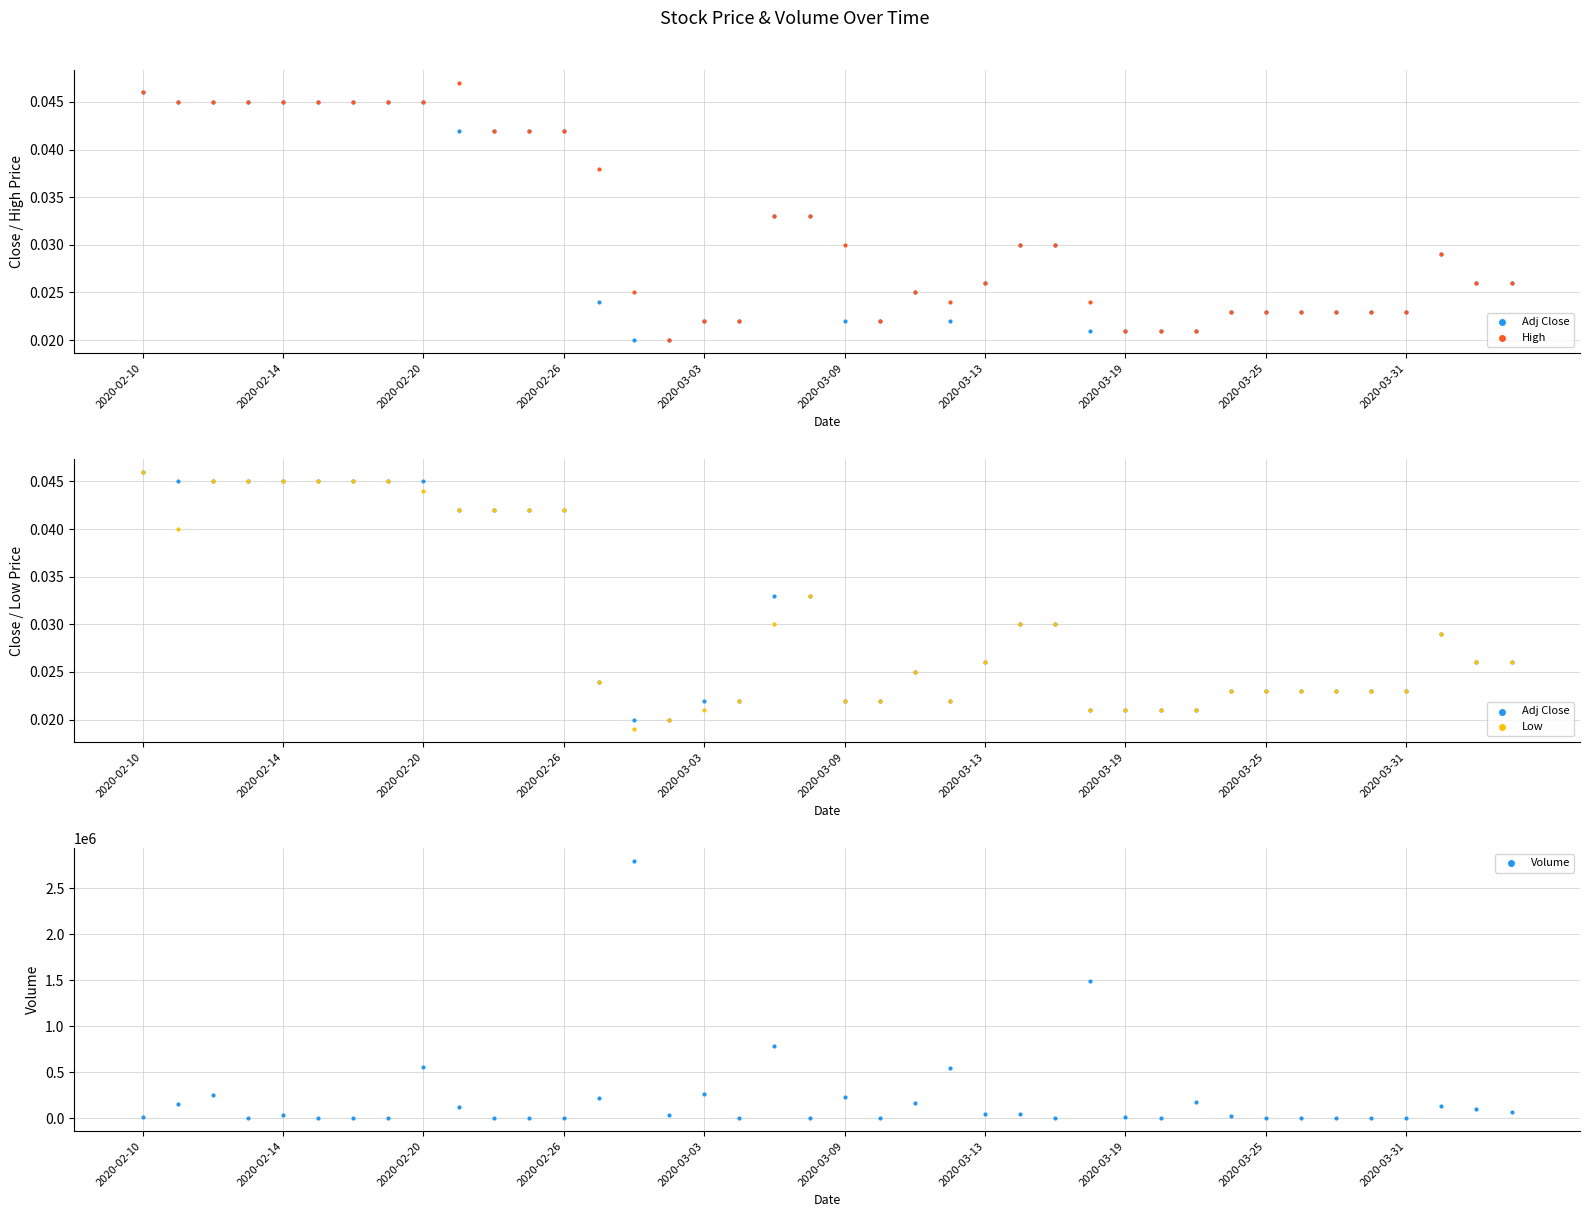

What is the total value across all series at 35?

0.1